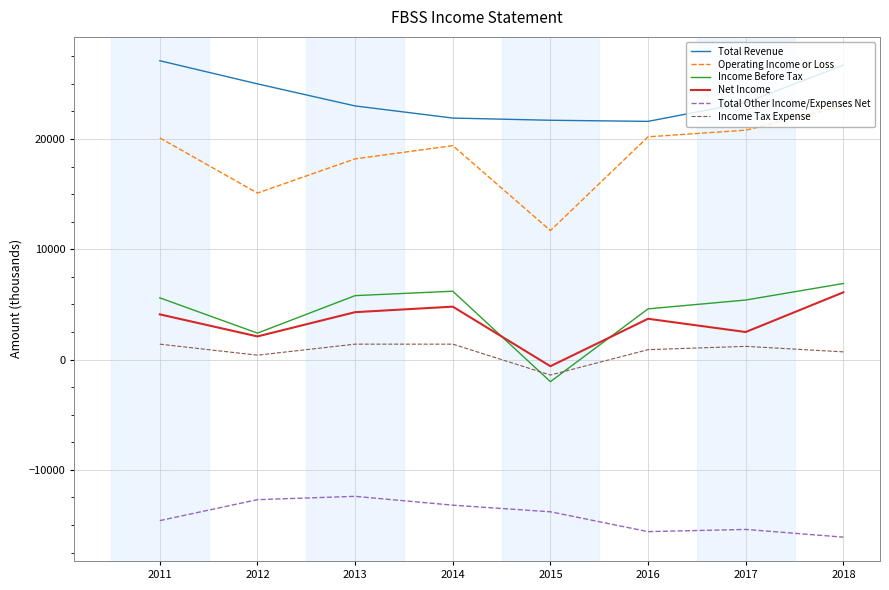

Which series changed the most between 2012 and 2013?

Income Before Tax